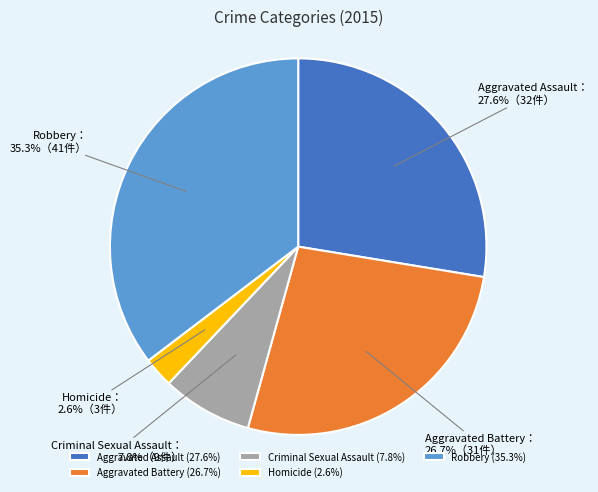

The Homicide slice represents 12% of the pie. True or false?

False